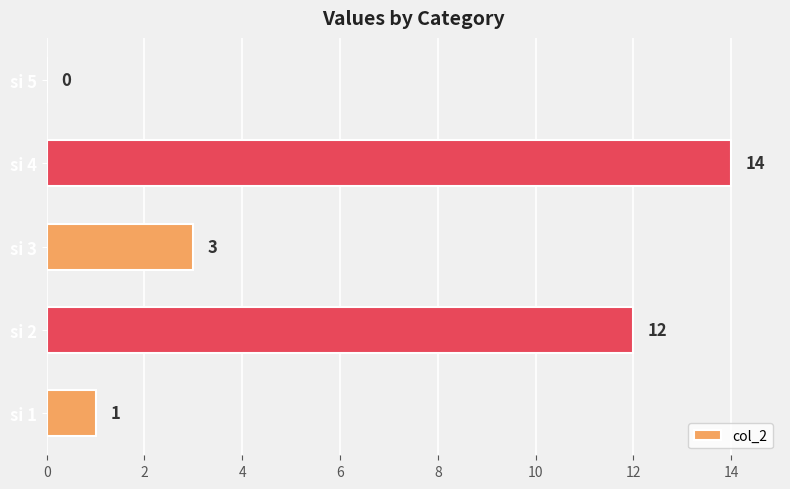

Read the value at si 2, to the nearest 10.

10